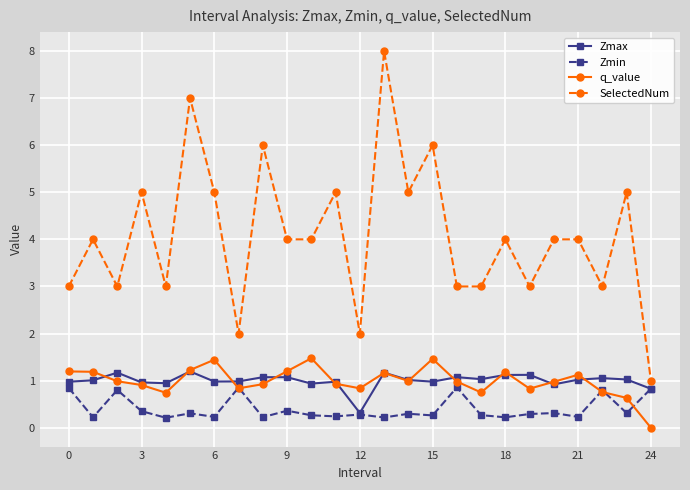

What are all the series names shown in the legend?

Zmax, Zmin, q_value, SelectedNum